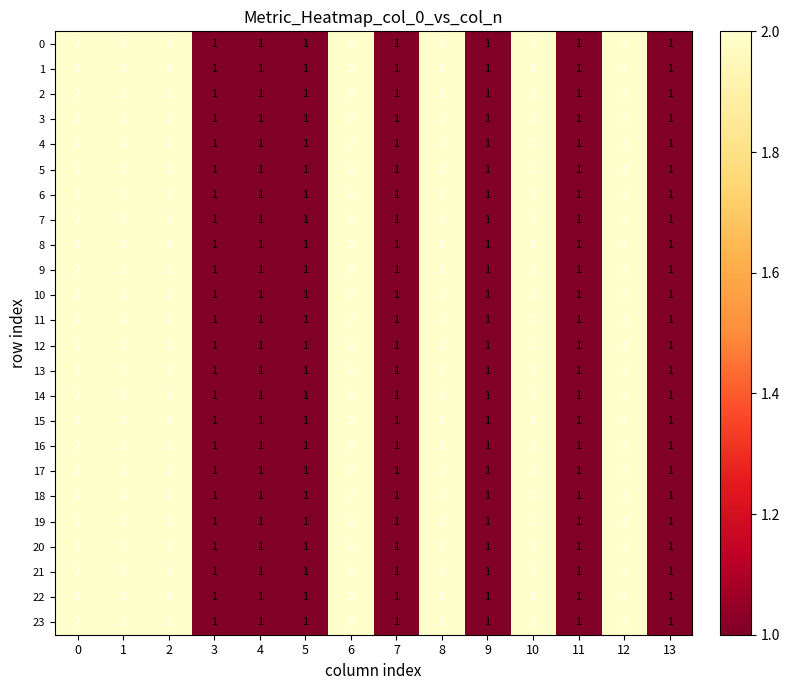

The value of 3 at 9 is 1. True or false?

True